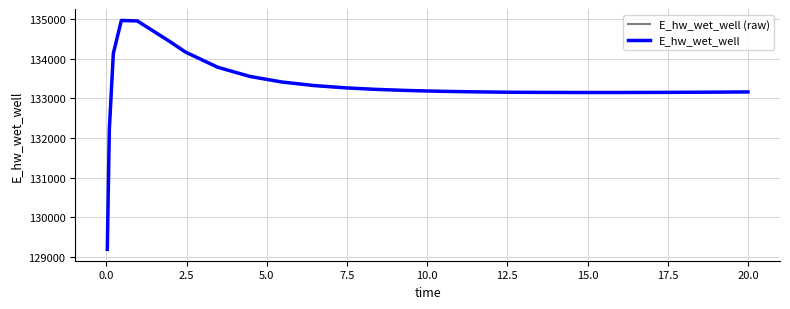

Does the chart display data point markers on the line(s)?

No